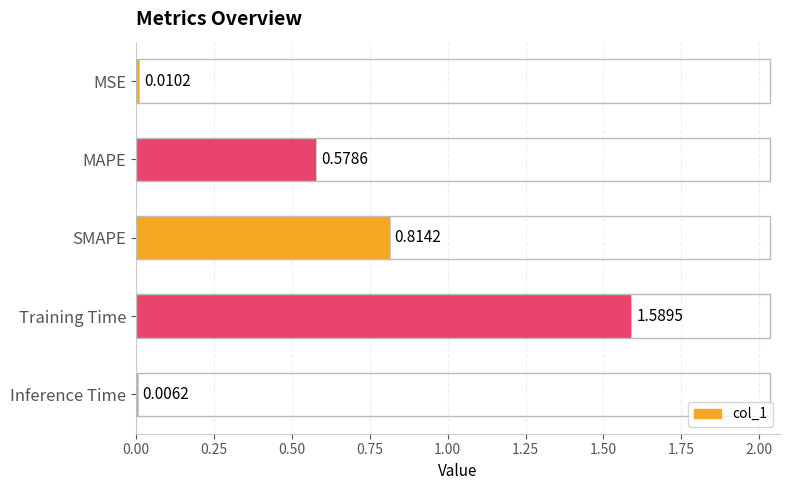

Rank the categories by value from lowest to highest.

Inference Time, MSE, MAPE, SMAPE, Training Time